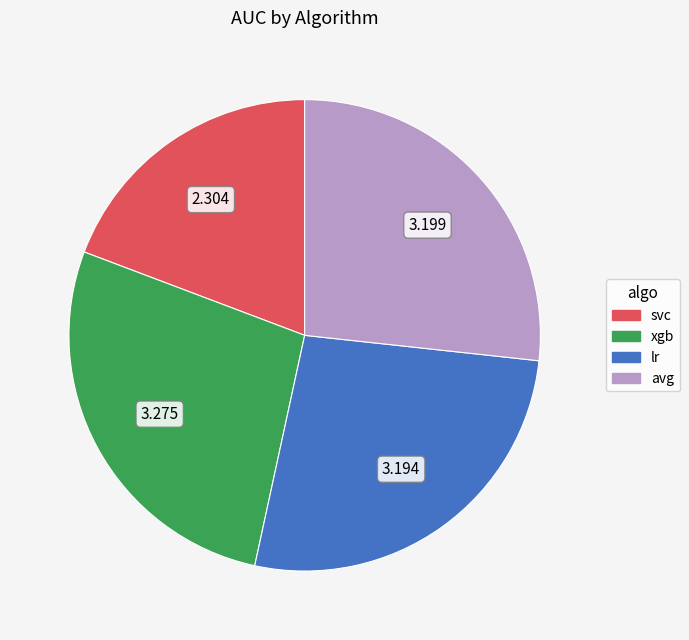

How many slices are in this pie chart?

4